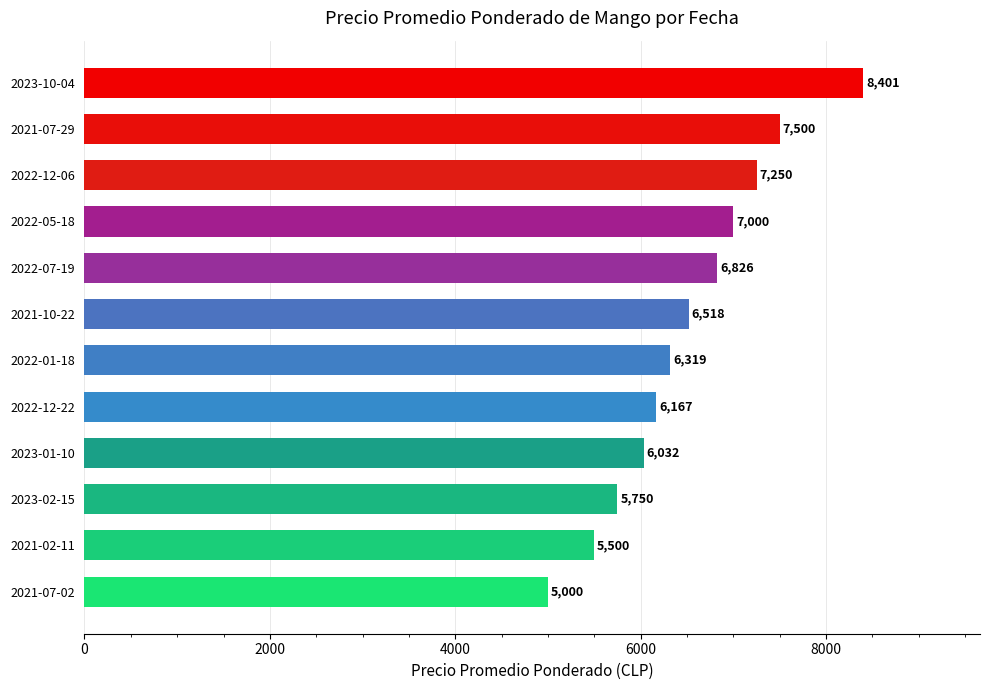

How many values are below 6518?

6